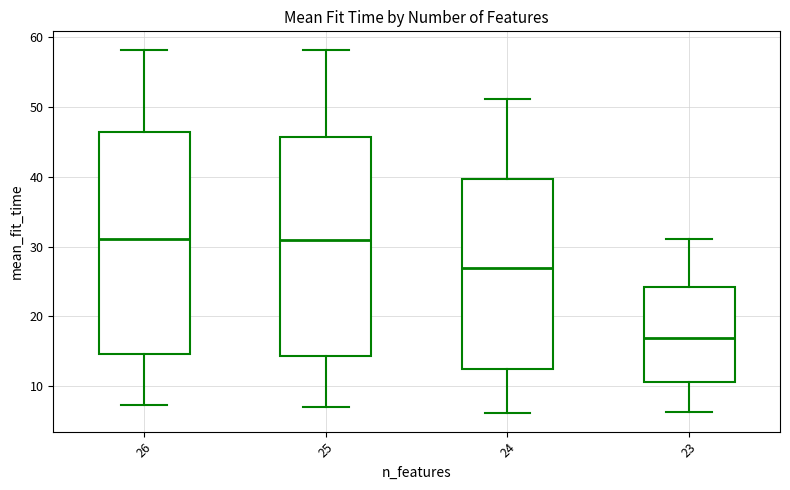

Which box's median line is the lowest?

23